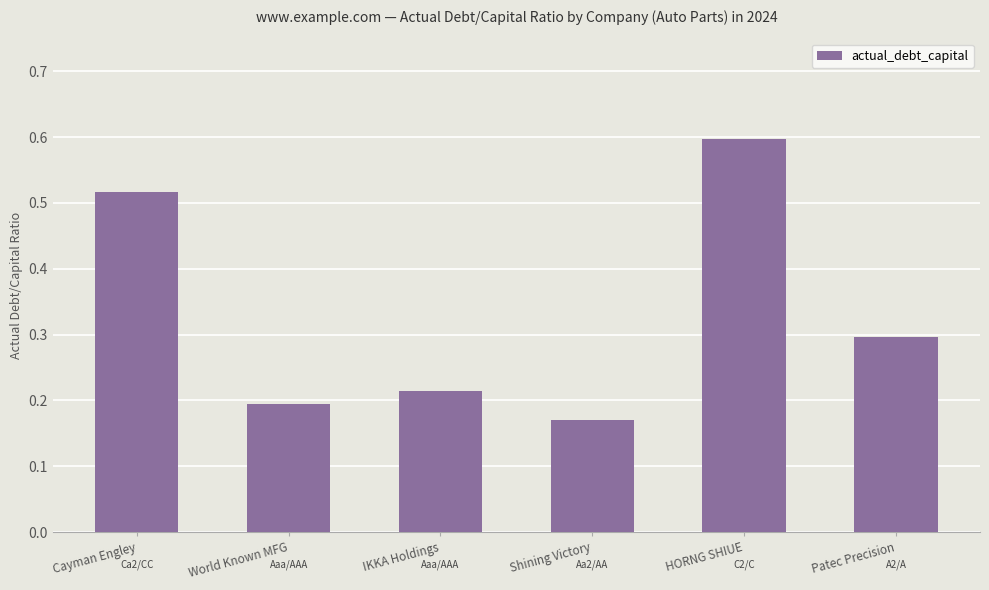

True or false: the data shows 0.3 at Cayman Engley.

False